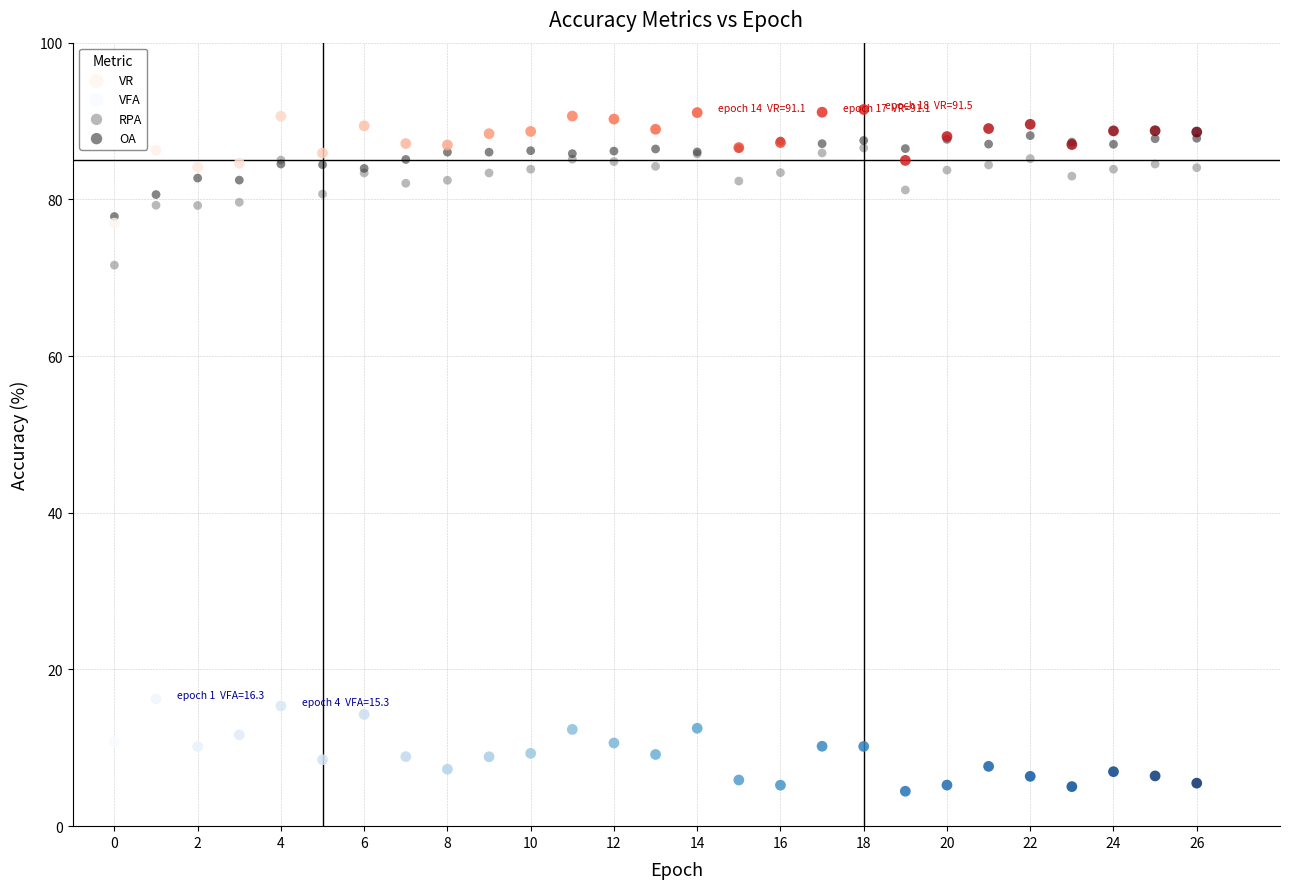

What are all the series names shown in the legend?

VR, VFA, RPA, OA